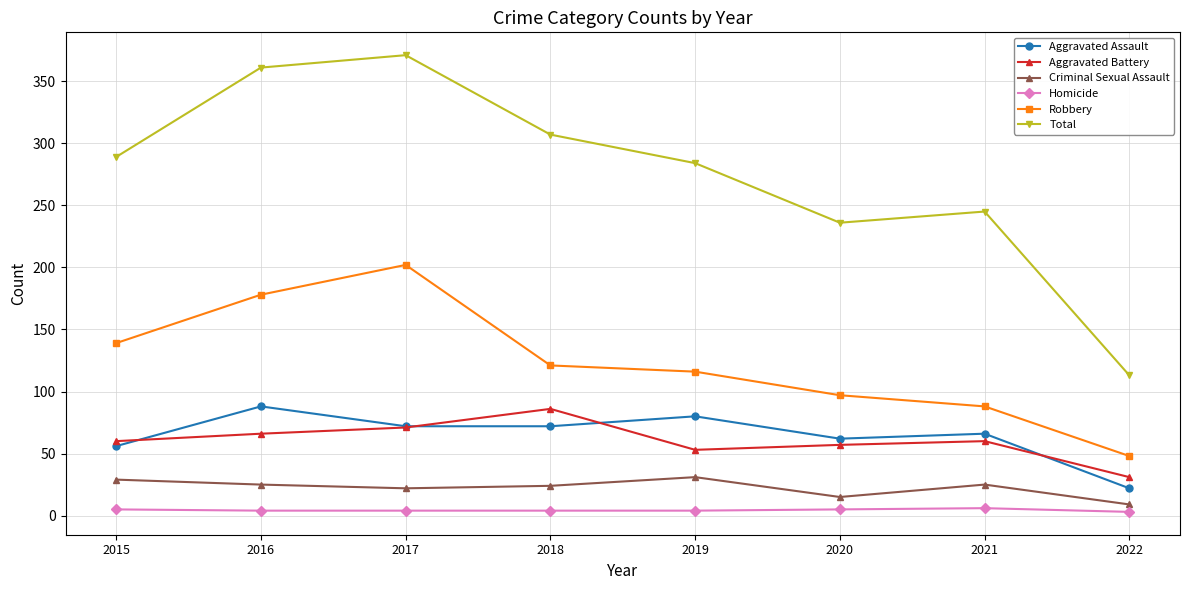

Does the chart have visible grid lines?

Yes